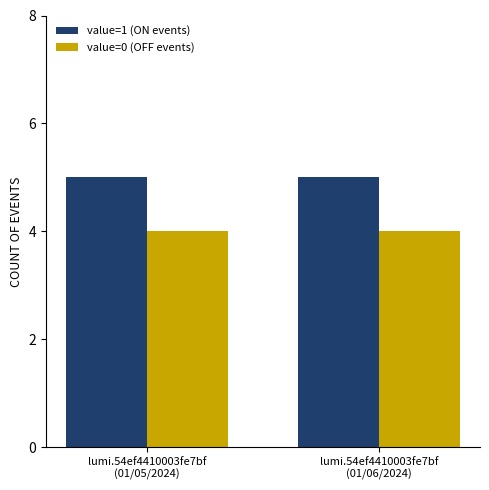

What is the label of the 1st bar from the left?

lumi.54ef4410003fe7bf
(01/05/2024)